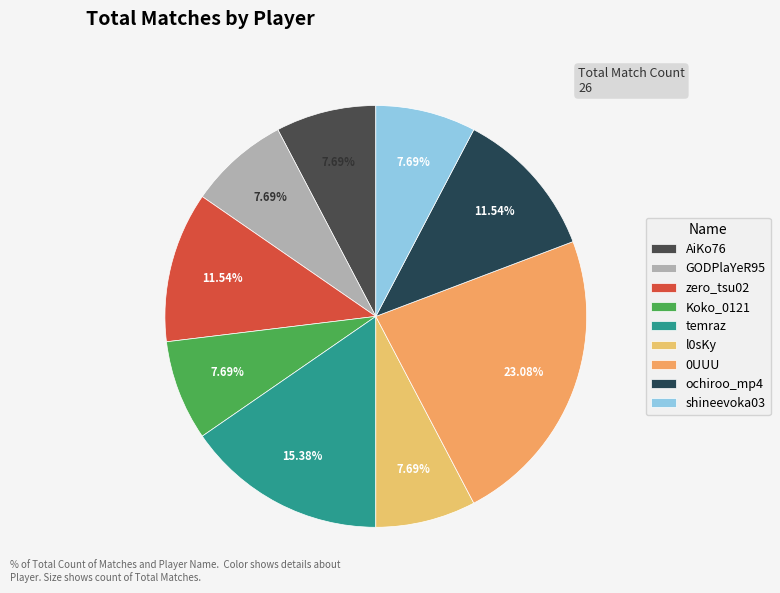

Combined, what portion of the pie is shineevoka03 and 0UUU?

30.8%